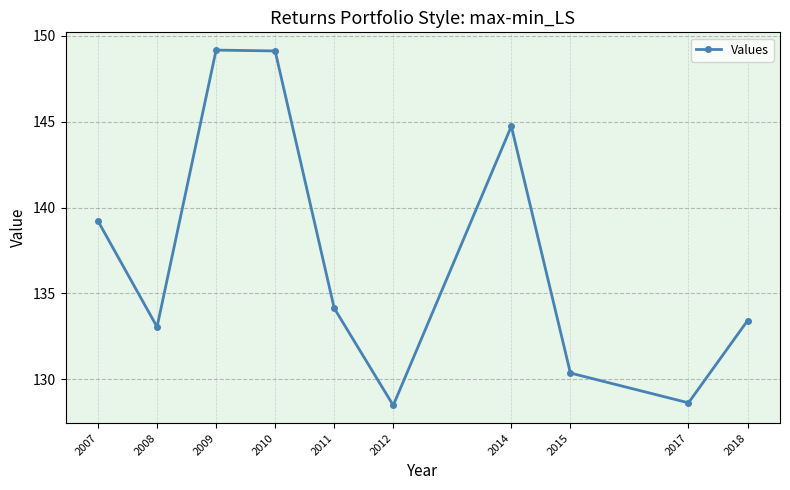

The chart shows a value of 245.2 at 2009. True or false?

False